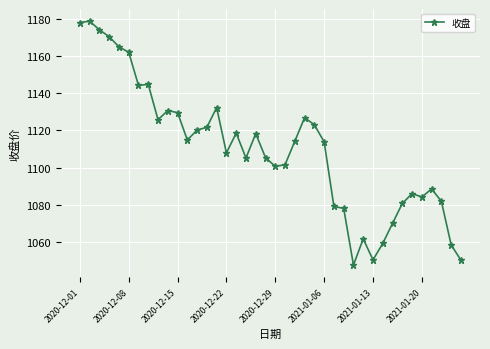

What is the minimum value shown in the chart?

1047.5